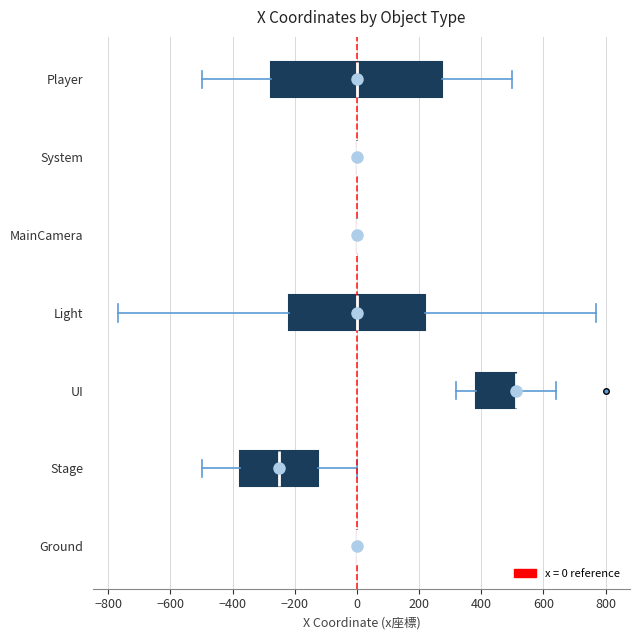

Reading bottom to top, transcribe this box plot: for each box, give where its median line is, the range the box spans, and where its two whiskers end, as read against the x-axis. The values are not printed on the chart, so give them approximately, as read against the axis.

Ground: box collapsed to a line at 0, whiskers 0 to 0
Stage: median -240, box -380 to -120, whiskers -500 to 0
UI: median 520 (drawn on the box's right edge), box 380 to 520, whiskers 320 to 640
Light: median 0, box -220 to 220, whiskers -760 to 780
MainCamera: box collapsed to a line at 0, whiskers 0 to 0
System: box collapsed to a line at 0, whiskers 0 to 0
Player: median 0, box -280 to 280, whiskers -500 to 500